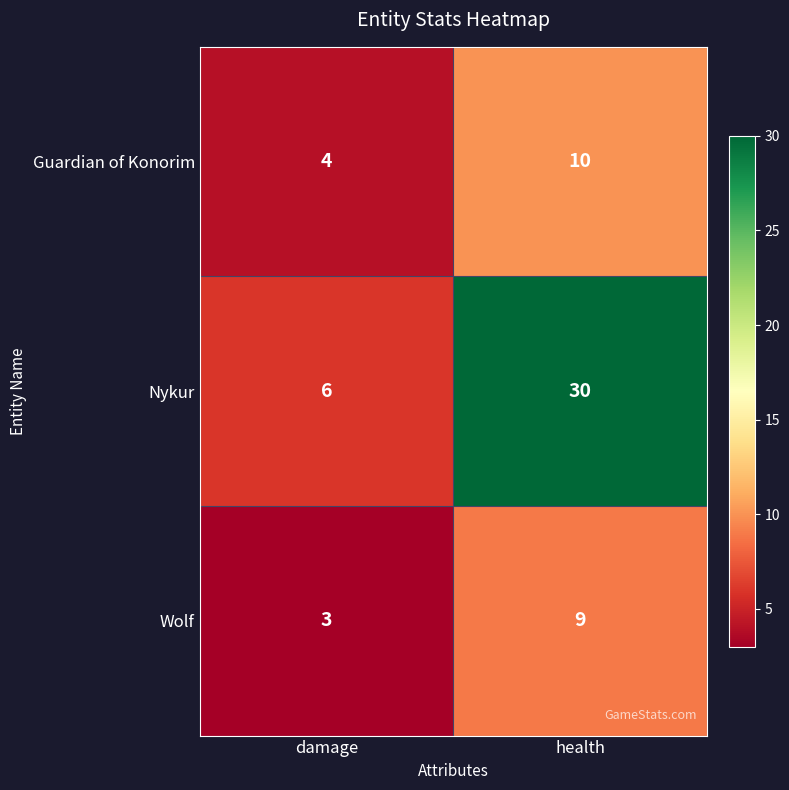

Which series has the largest total across all categories?

Nykur